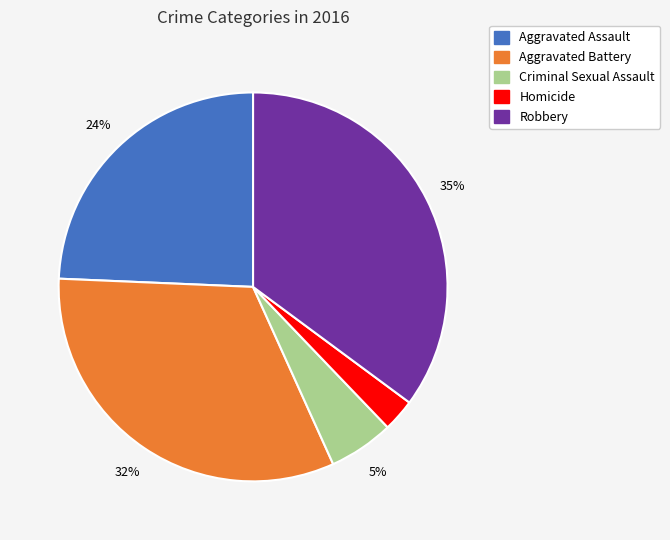

To the nearest percent, what percentage of the pie is Aggravated Assault?

24%